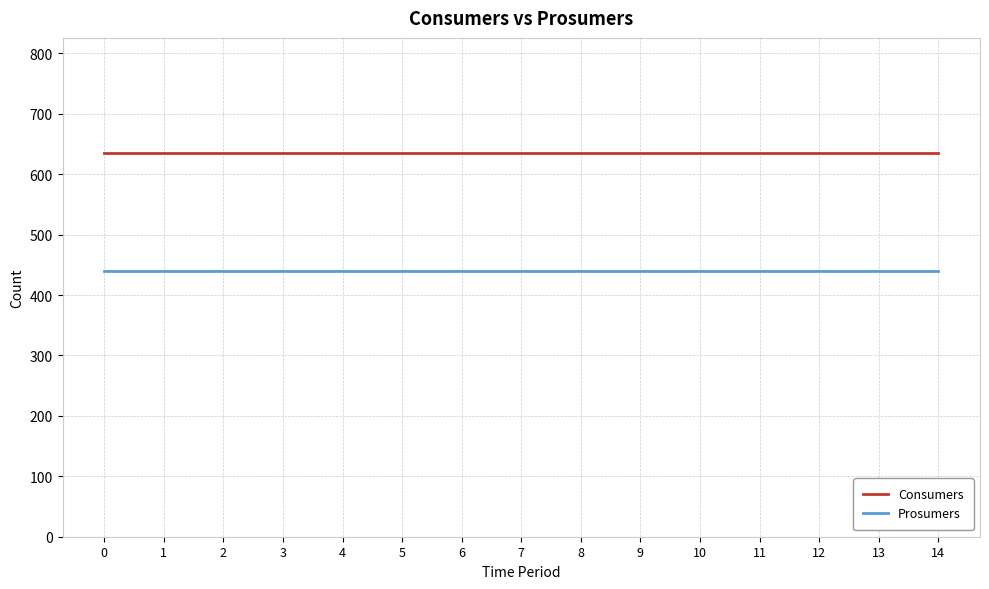

List the series in order of their overall mean, highest first.

Consumers, Prosumers